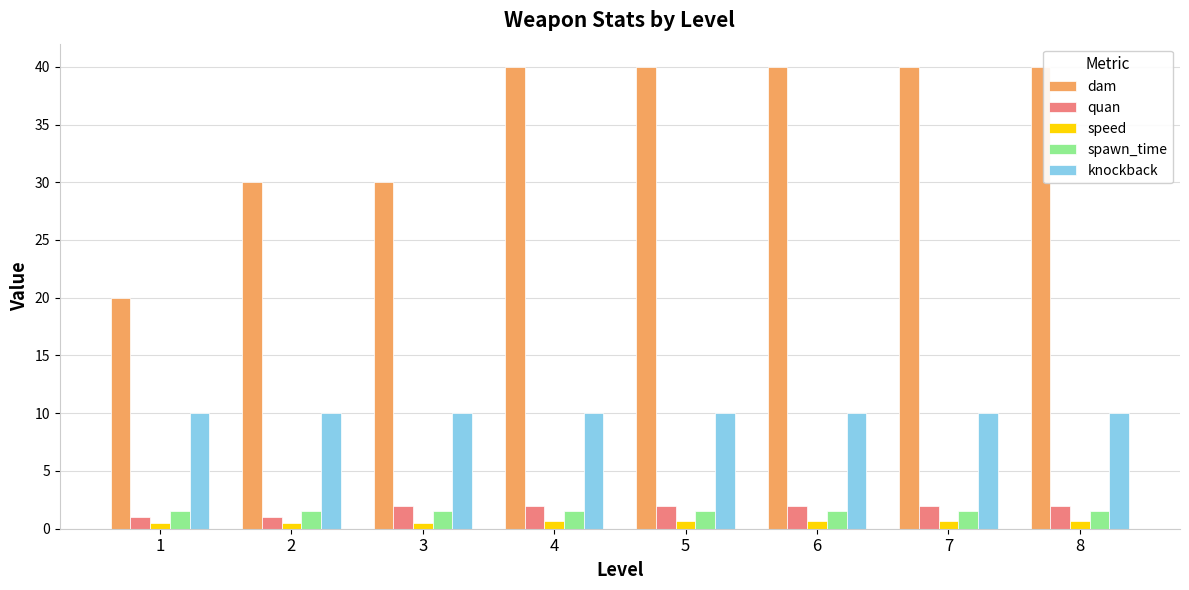

What is the difference between the highest and lowest values at 1?

19.5